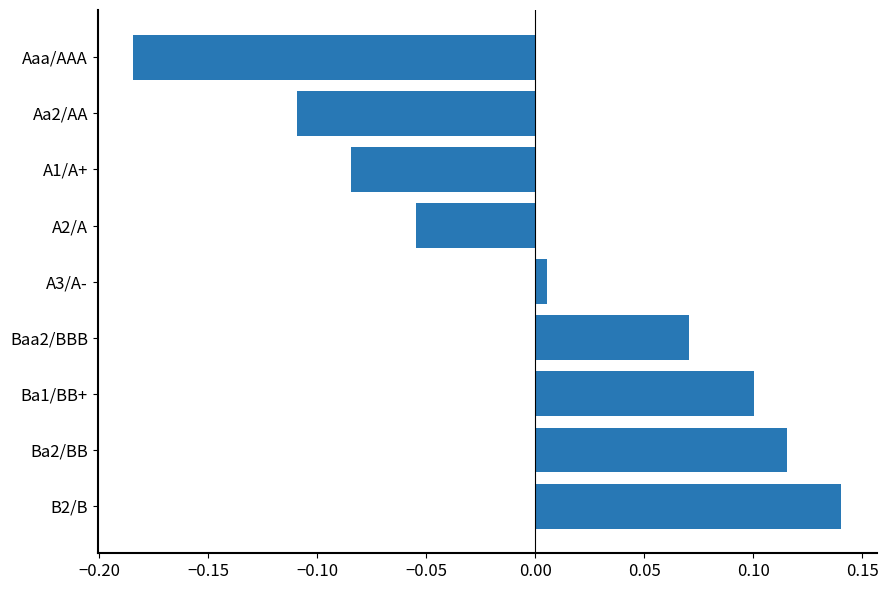

Which has a higher value, Aaa/AAA or Baa2/BBB?

Baa2/BBB